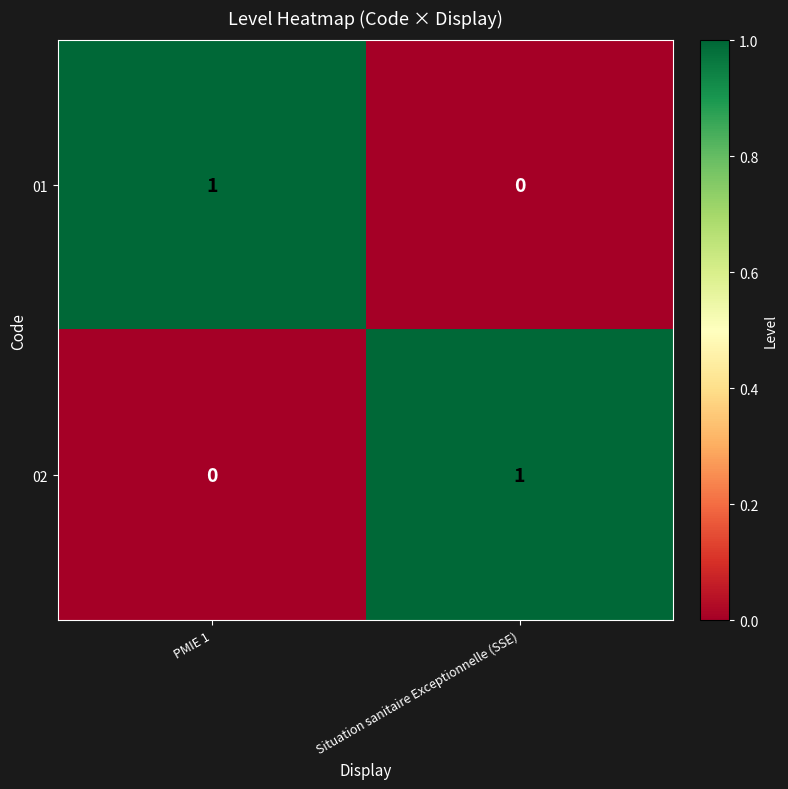

Rank the categories by 02 value from highest to lowest.

Situation sanitaire Exceptionnelle (SSE), PMIE 1